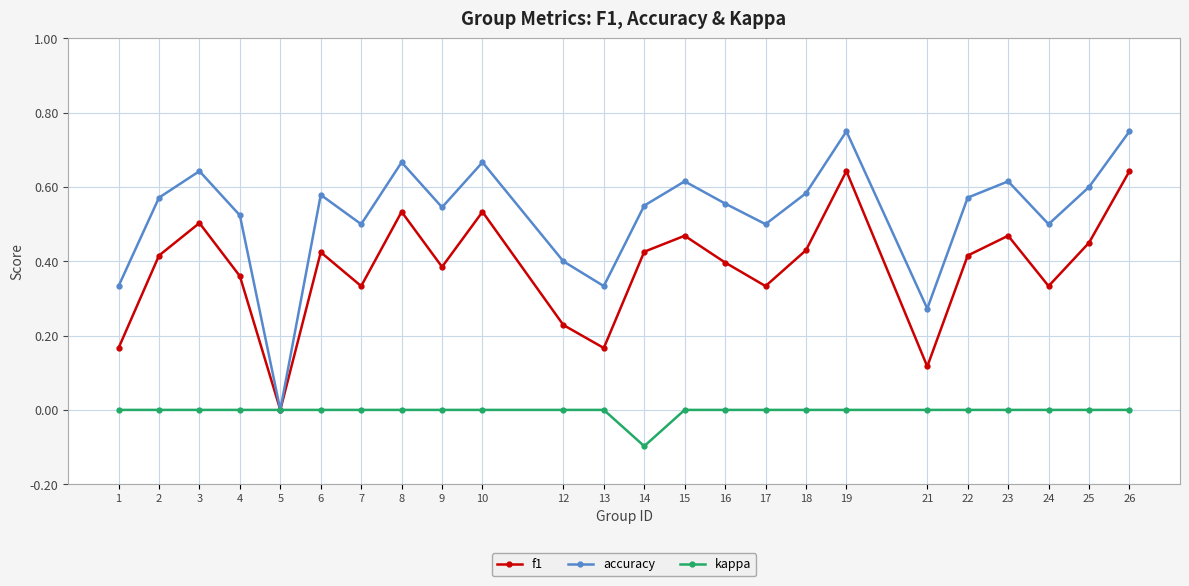

Which series has the largest total across all categories?

accuracy